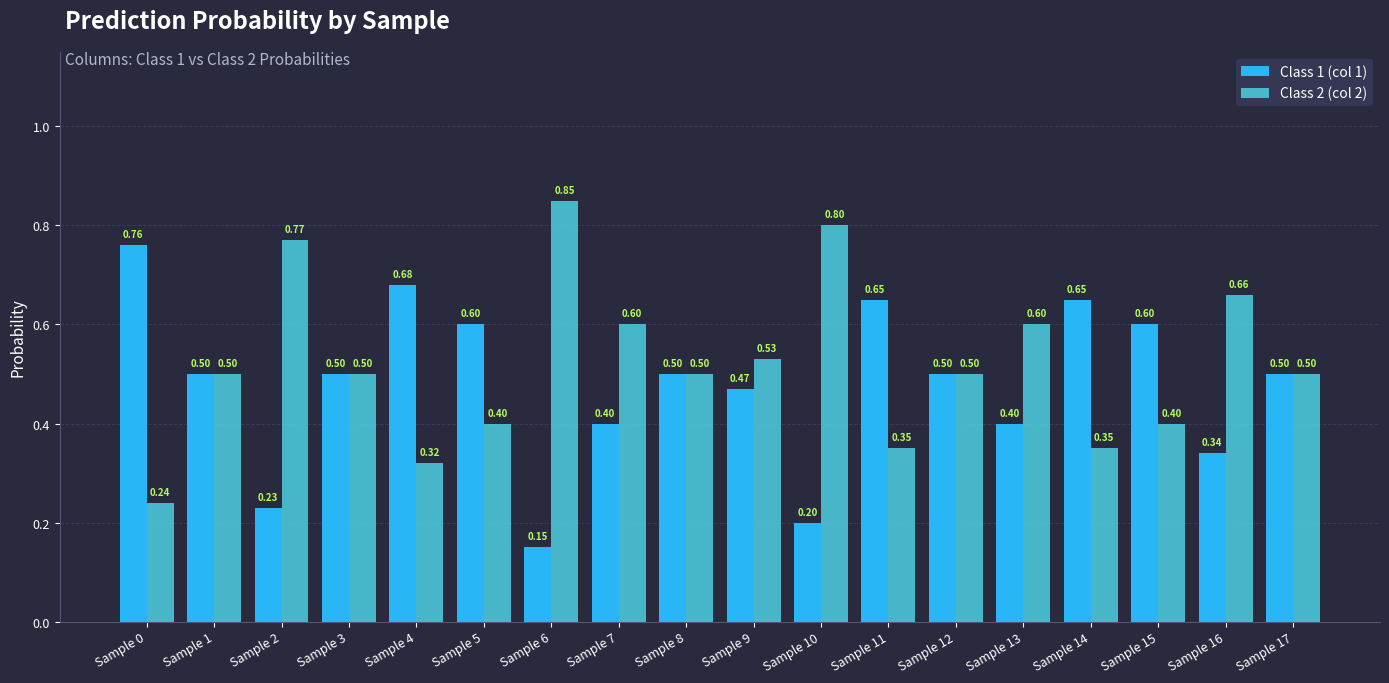

What is the average value of the Class 1 (col 1) series?

0.5